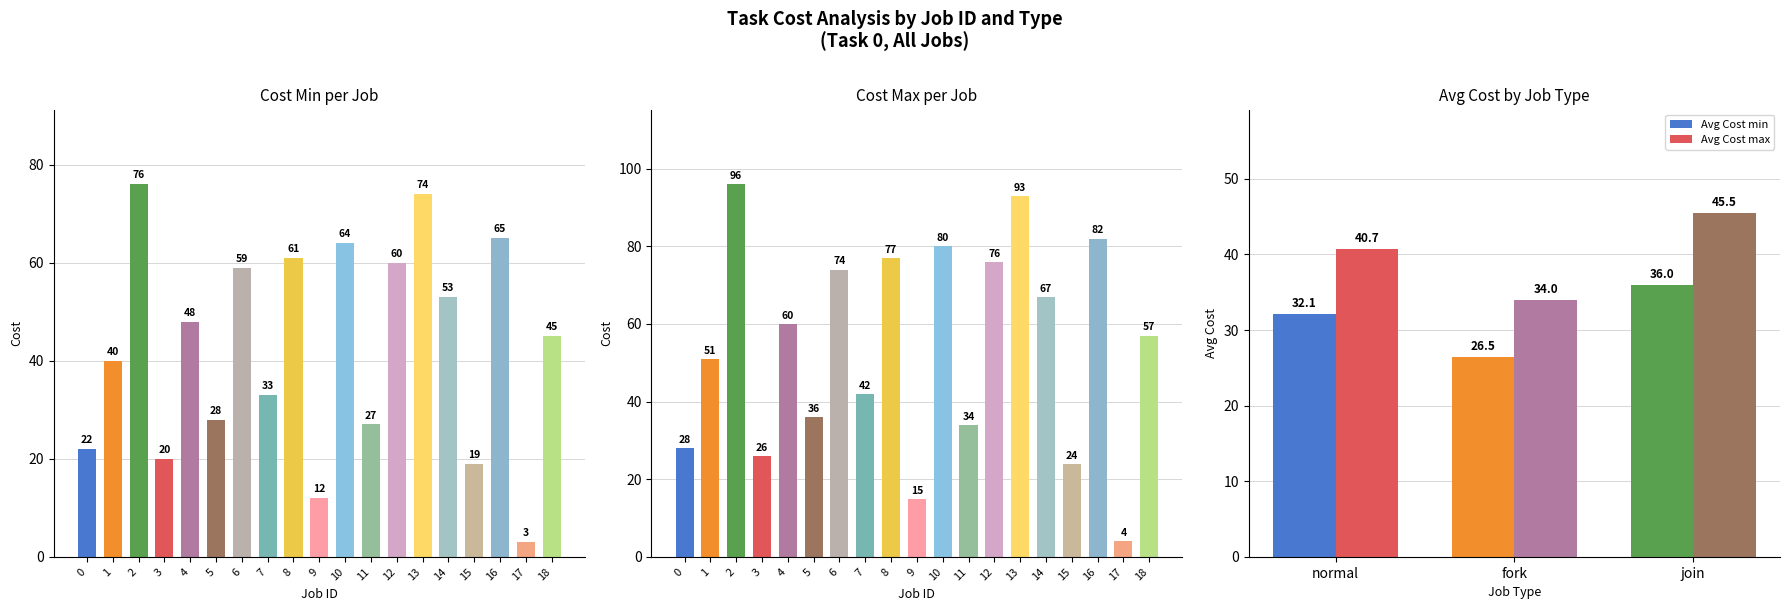

How many categories are shown in the chart?

19